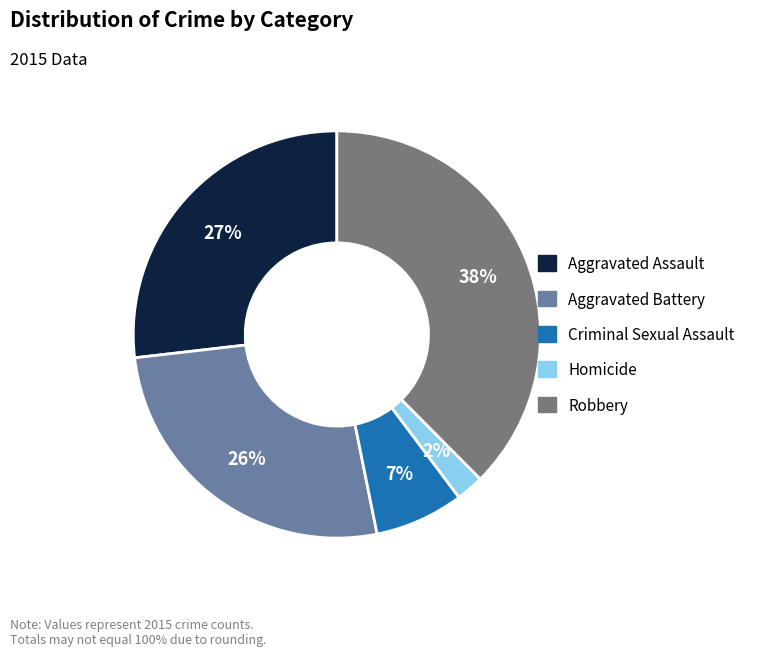

What percentage is the Robbery slice, to the nearest percent?

38%